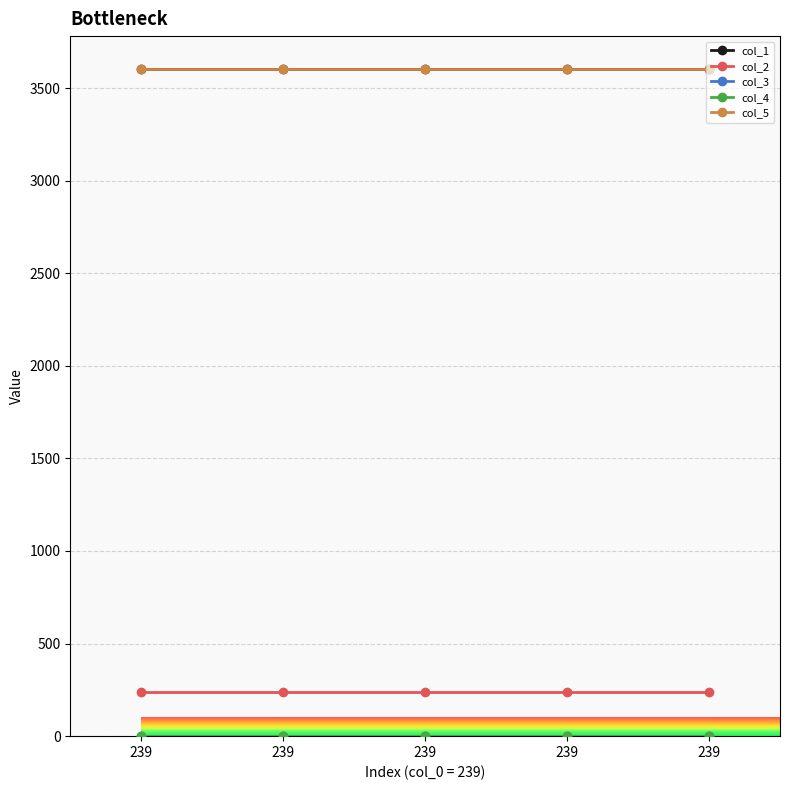

Is this an area chart (filled region under the line)?

No